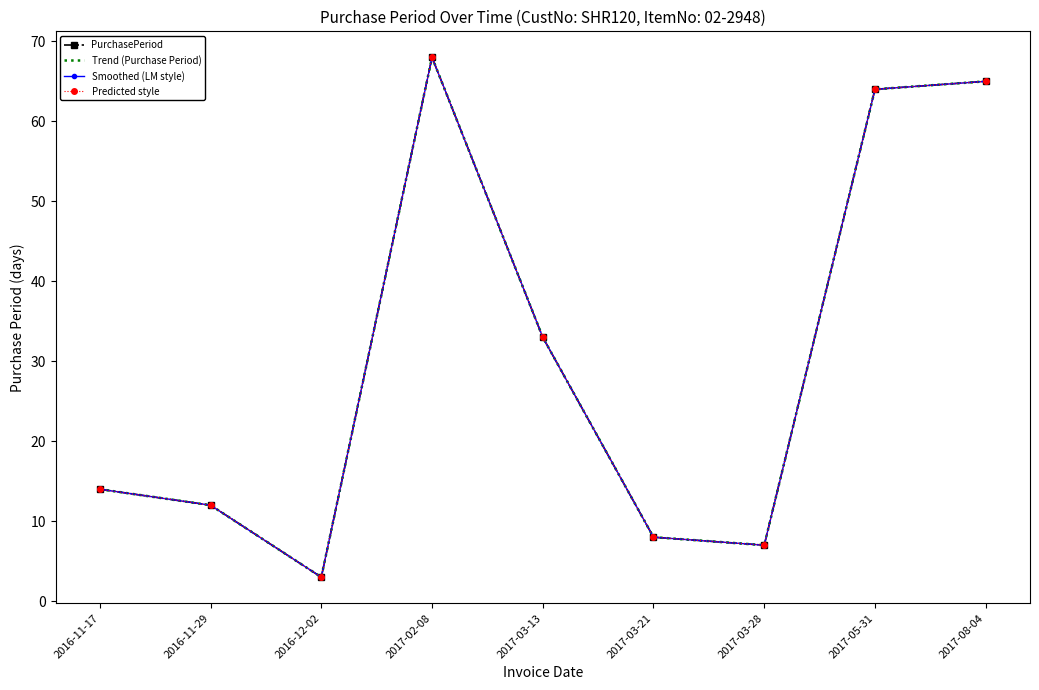

List the labels in order of Trend (Purchase Period) value, largest first.

2017-02-08, 2017-08-04, 2017-05-31, 2017-03-13, 2016-11-17, 2016-11-29, 2017-03-21, 2017-03-28, 2016-12-02